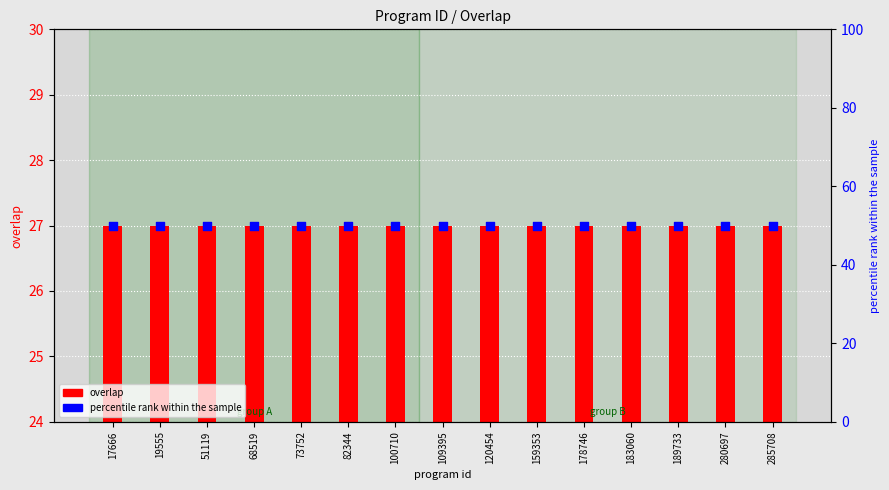

Which series contains the highest Y value?

percentile rank